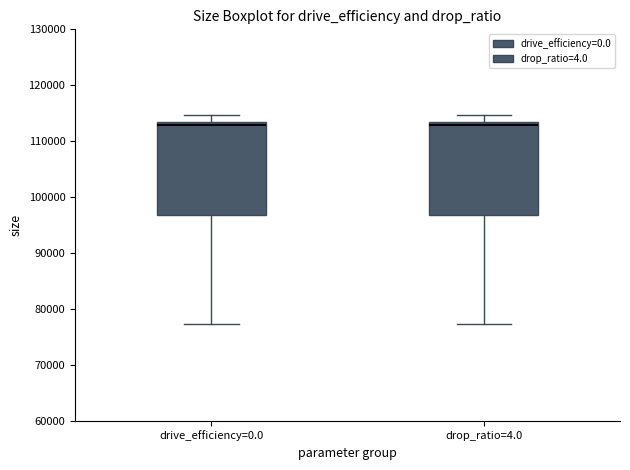

Reading left to right, transcribe this box plot: for each box, give where its median line is, the range the box spans, and where its two whiskers end, as read against the y-axis. The values are not printed on the chart, so give them approximately, as read against the axis.

drive_efficiency=0.0: median 113000 (just below the box's upper edge), box 97000 to 113000, whiskers 77000 to 115000
drop_ratio=4.0: median 113000 (just below the box's upper edge), box 97000 to 113000, whiskers 77000 to 115000